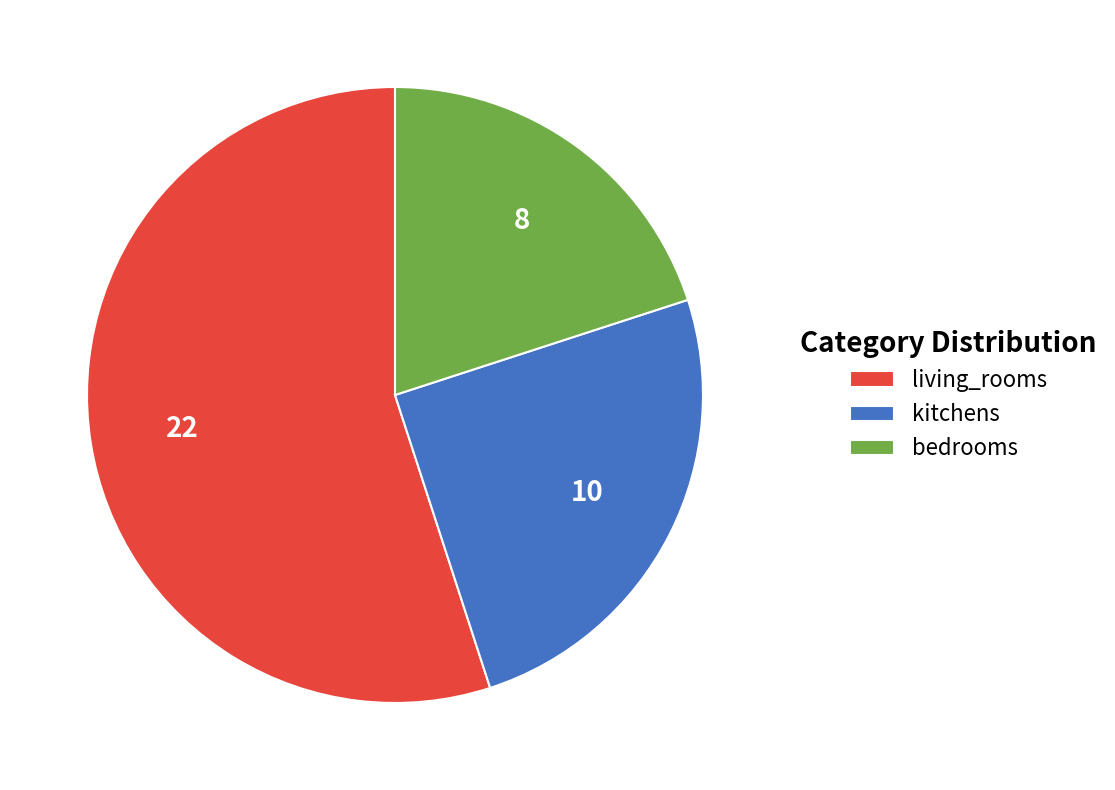

Combined, do bedrooms and living_rooms account for over 50%?

Yes